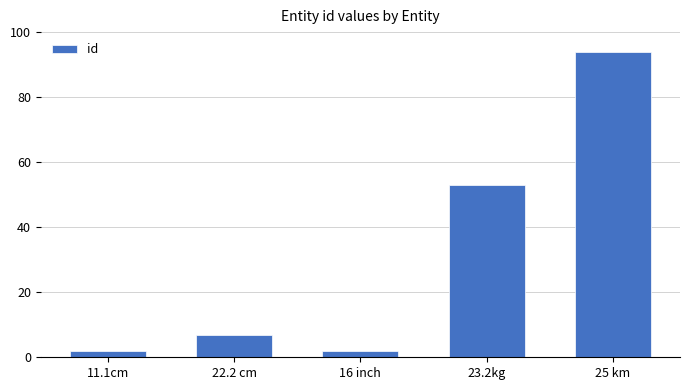

What is the approximate value at 22.2 cm, to the nearest 10?

10